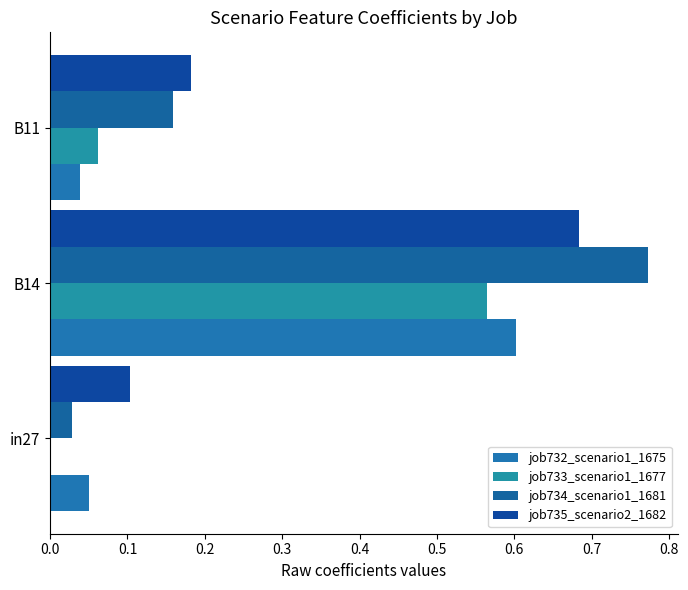

How many series are shown in this chart?

4